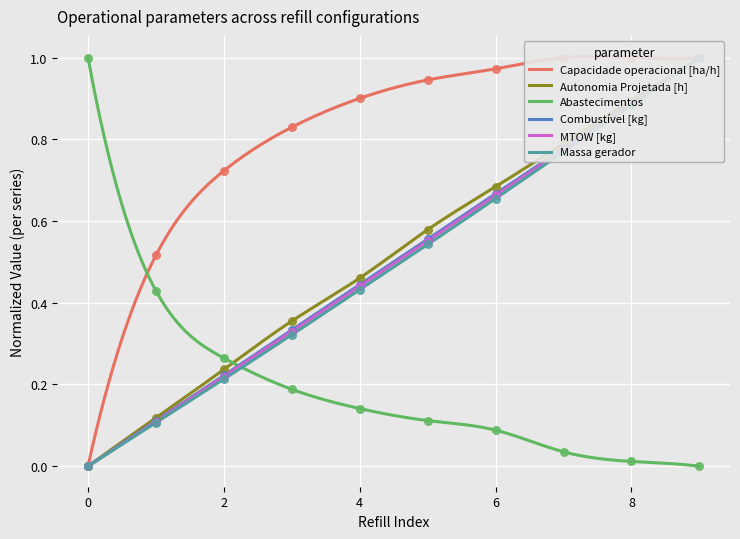

Which series has the largest total across all categories?

Capacidade operacional [ha/h]